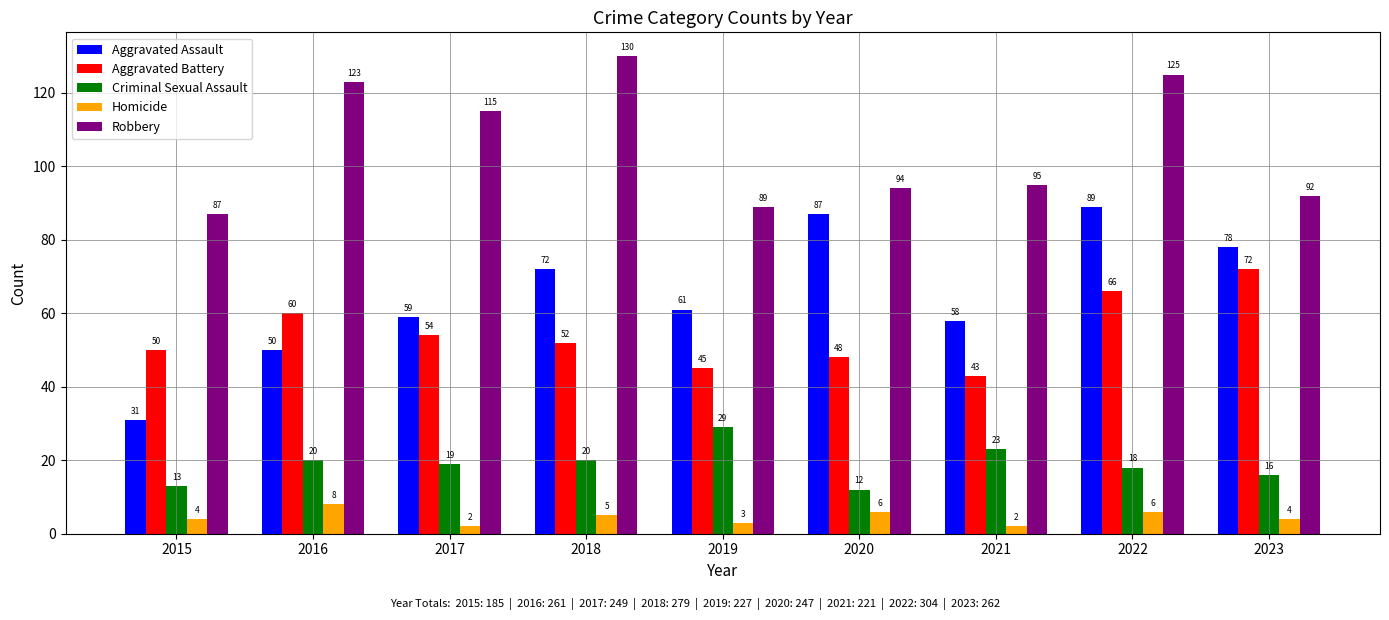

What are all the series names shown in the legend?

Aggravated Assault, Aggravated Battery, Criminal Sexual Assault, Homicide, Robbery